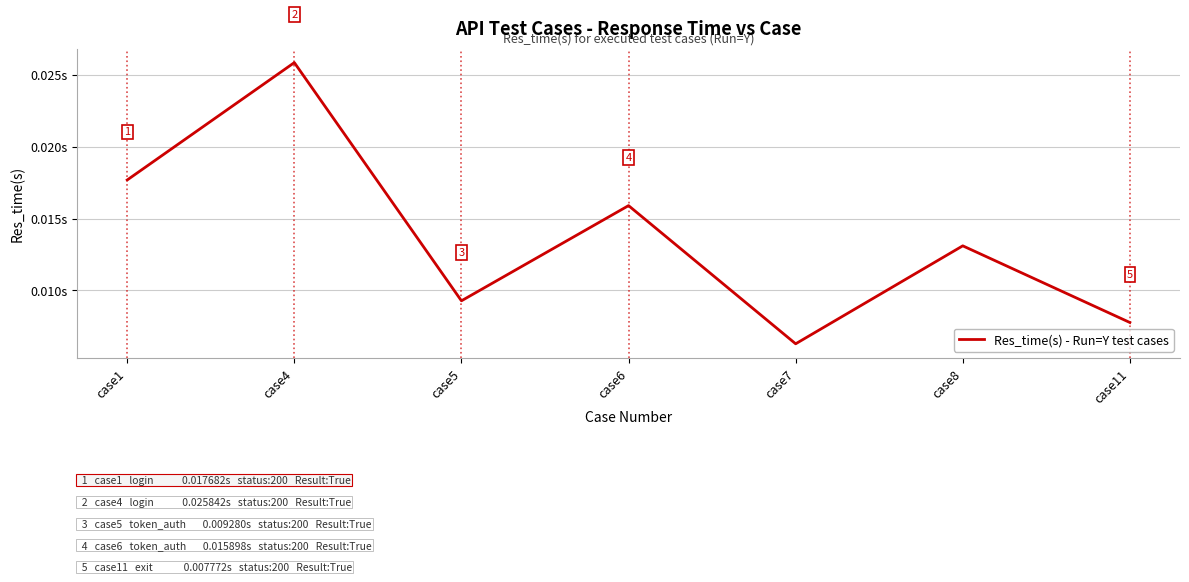

Where is the first local minimum?

case5